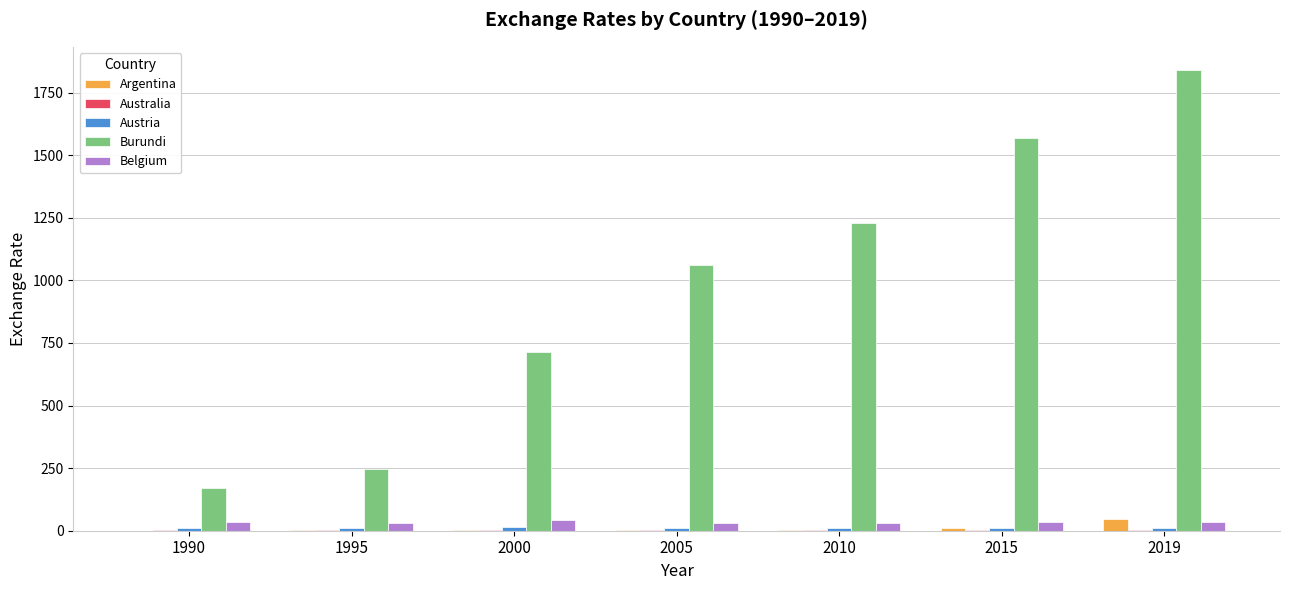

The Burundi series shows 1841.2 at 2019. True or false?

True